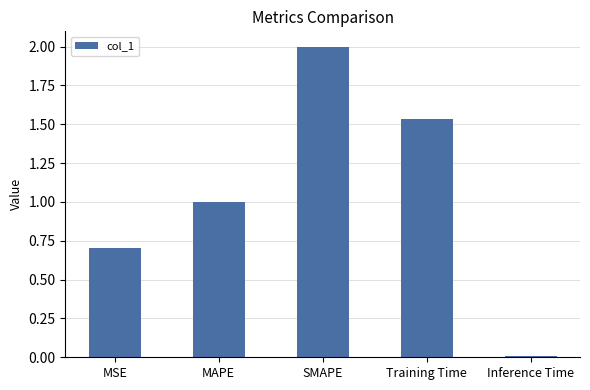

What is the value of the 3rd bar from the left?

2.0